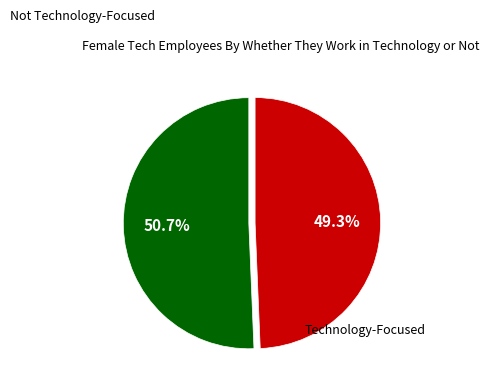

Does any single category account for the majority?

Yes